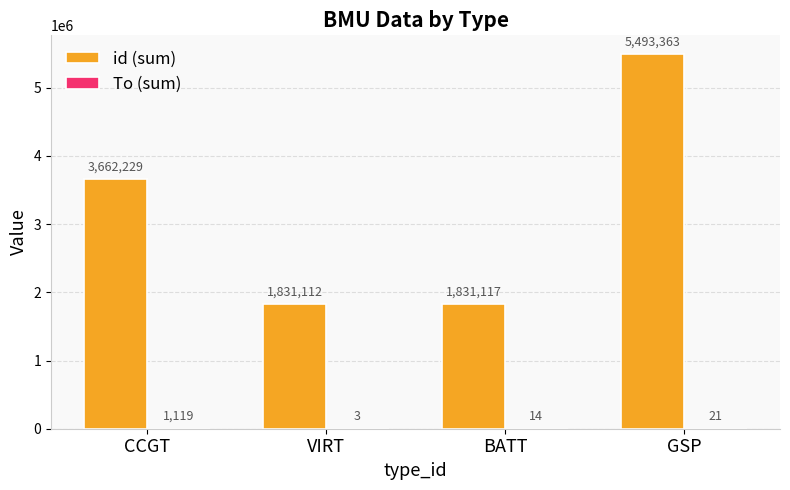

Between VIRT and GSP, which series saw the biggest shift?

id (sum)